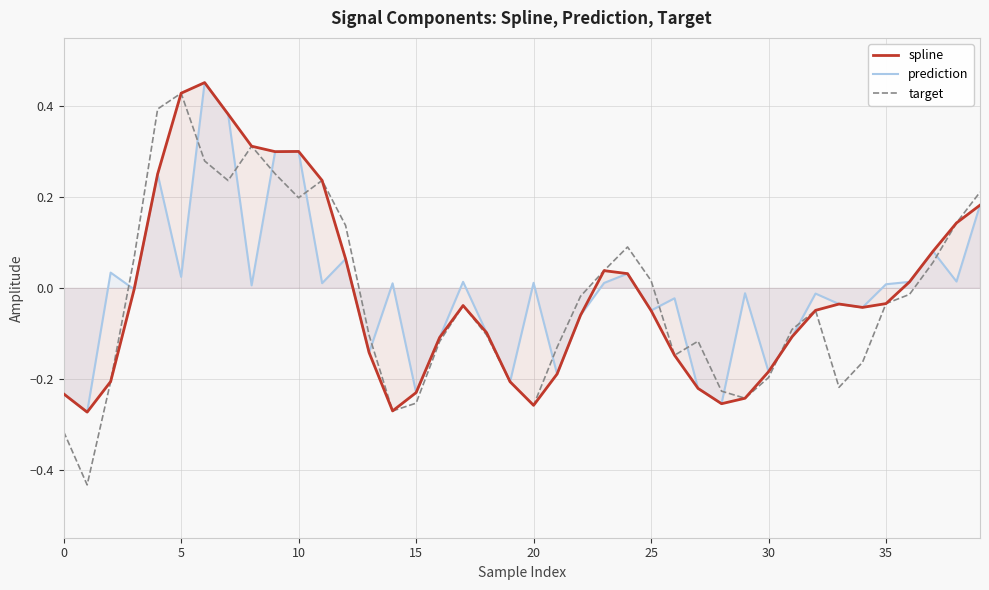

Which series has the widest spread of values?

target